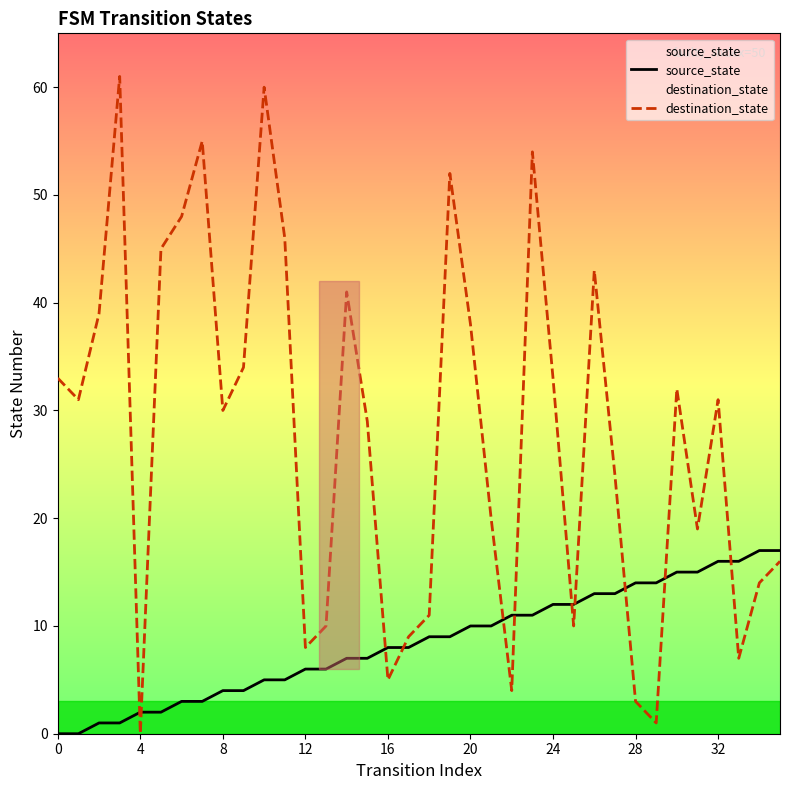

Which series has the largest range (max minus min)?

destination_state